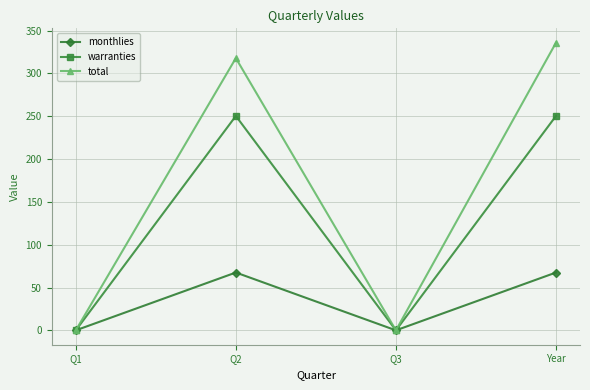

Which series has the largest total across all categories?

total